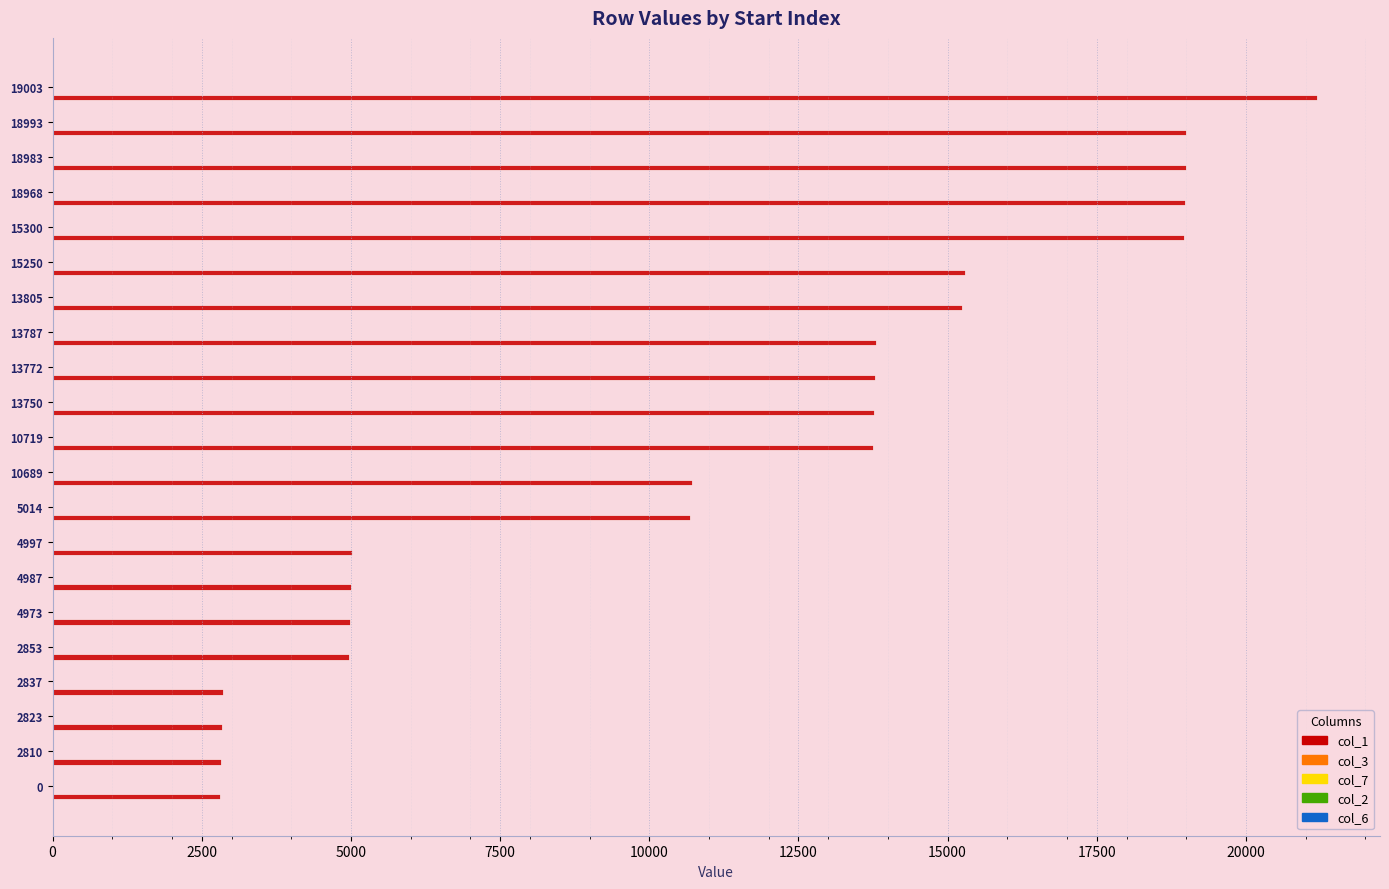

What is the sum of all col_1 values?

235501.0